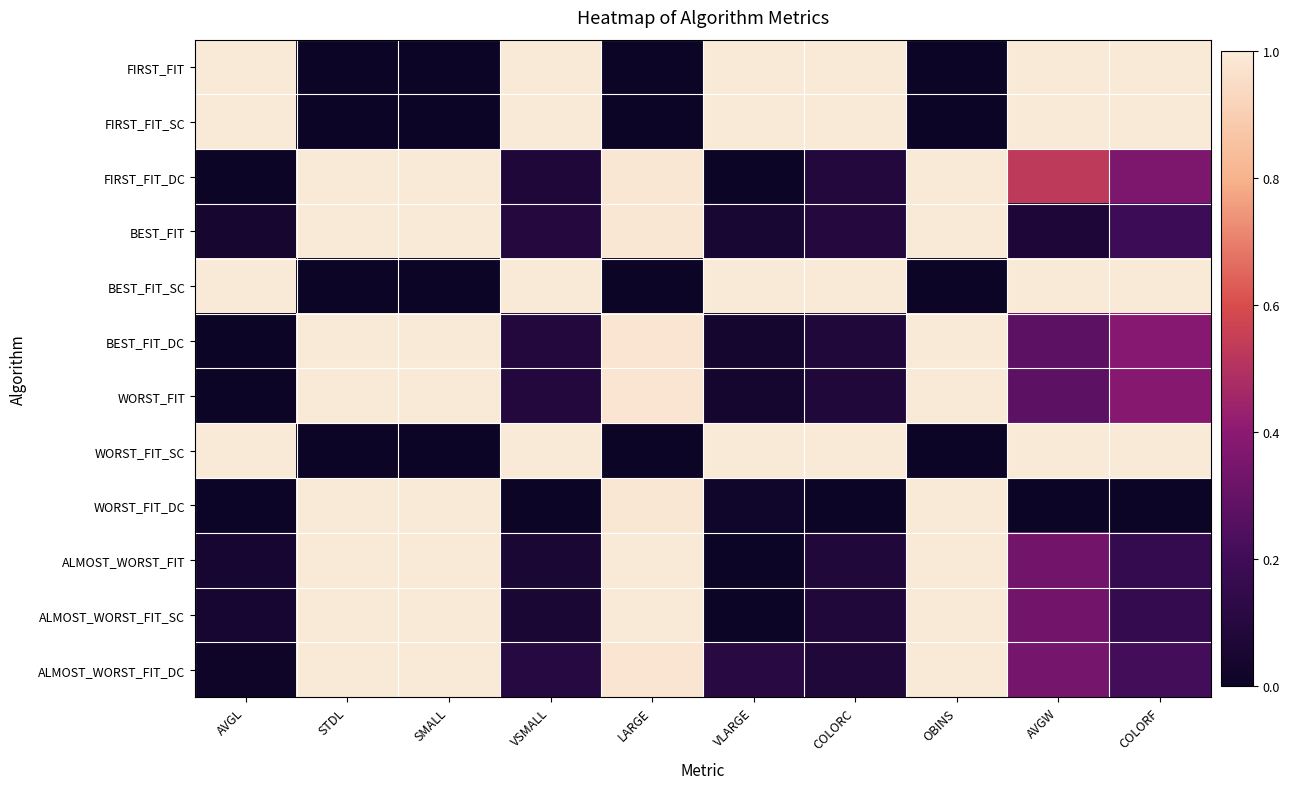

Which series has the largest total across all categories?

FIRST_FIT